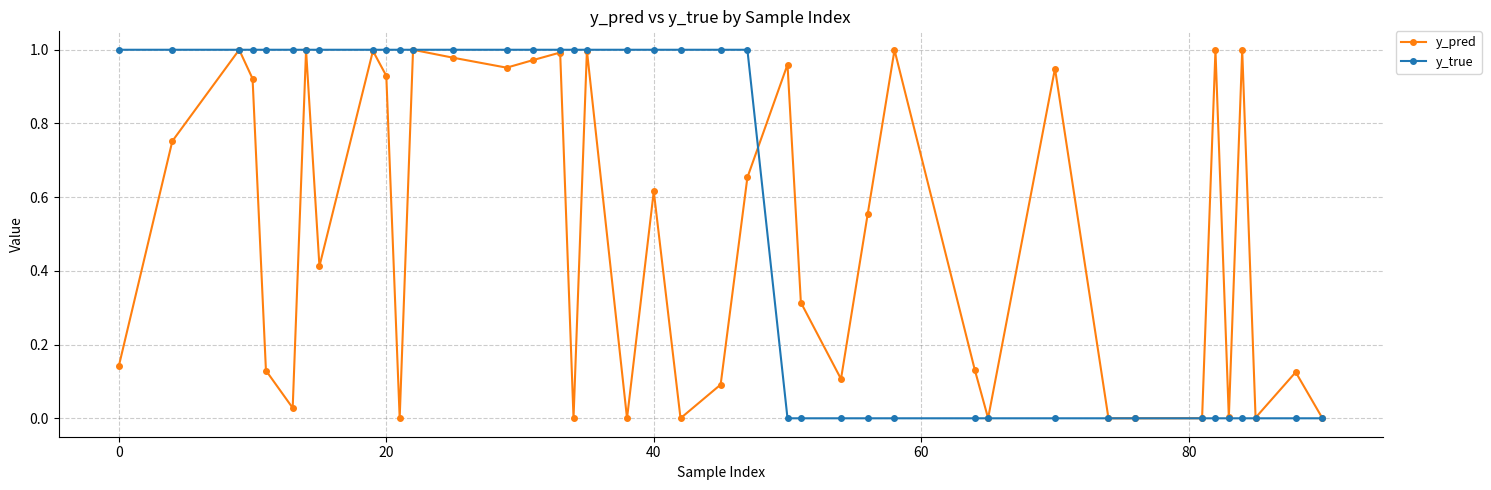

True or false: y_pred has more than 1 interior local peaks.

True